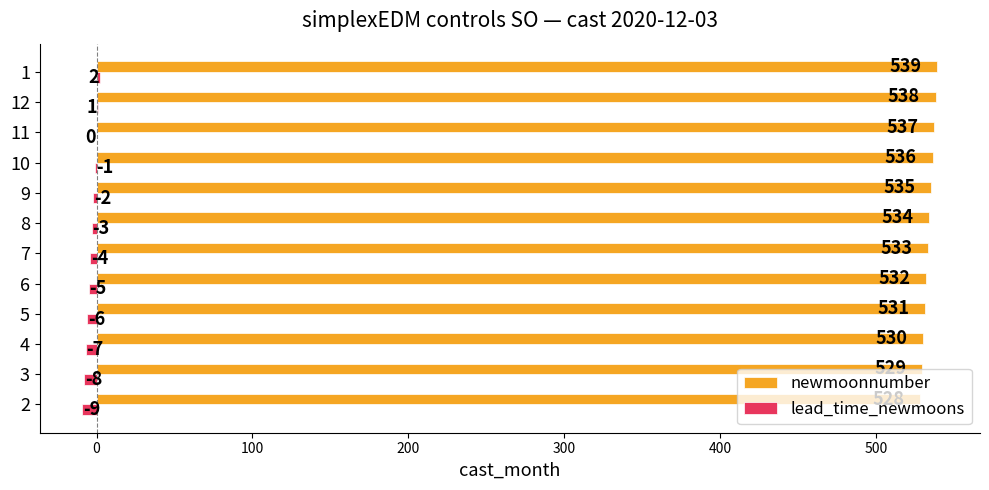

Is the value of lead_time_newmoons at 9 greater than the value of newmoonnumber at 9?

No